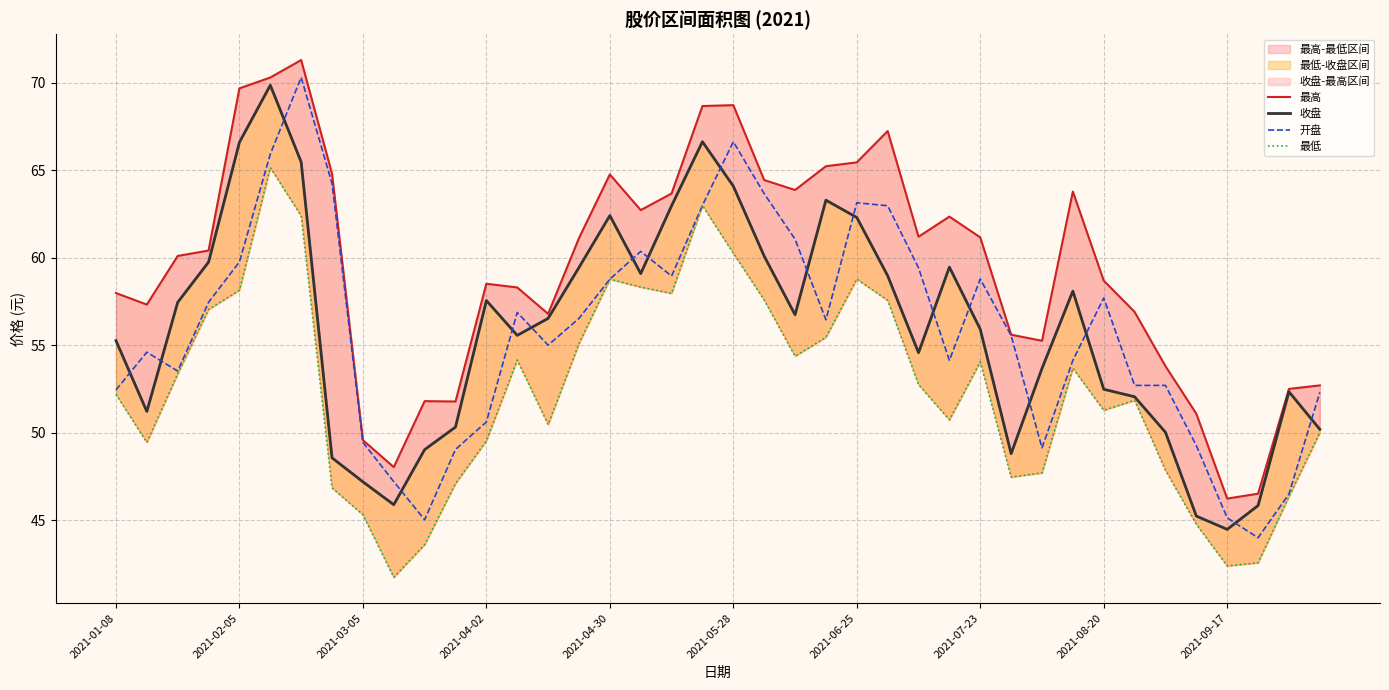

True or false: 开盘 and 收盘 intersect in this chart.

True